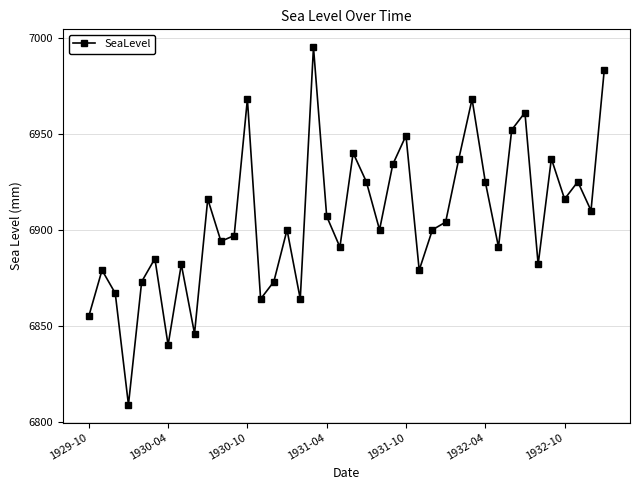

What is the average value?

6906